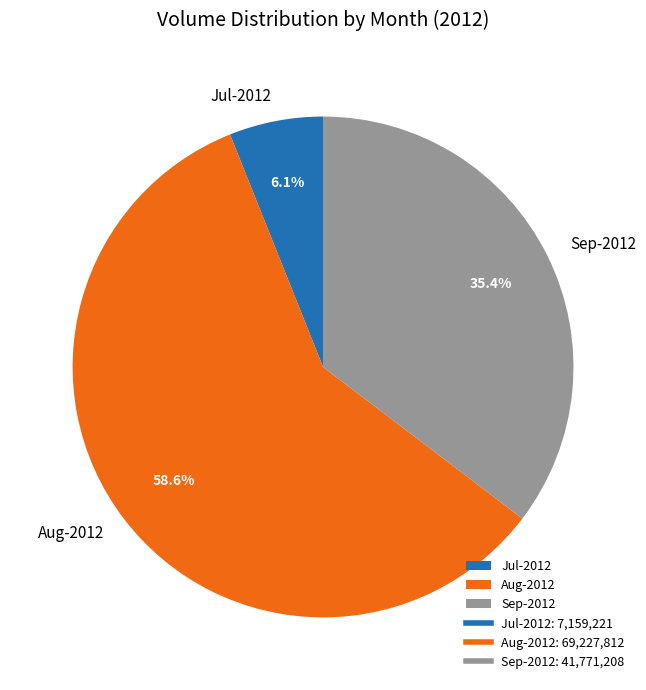

What is the smallest slice in the pie chart?

Jul-2012